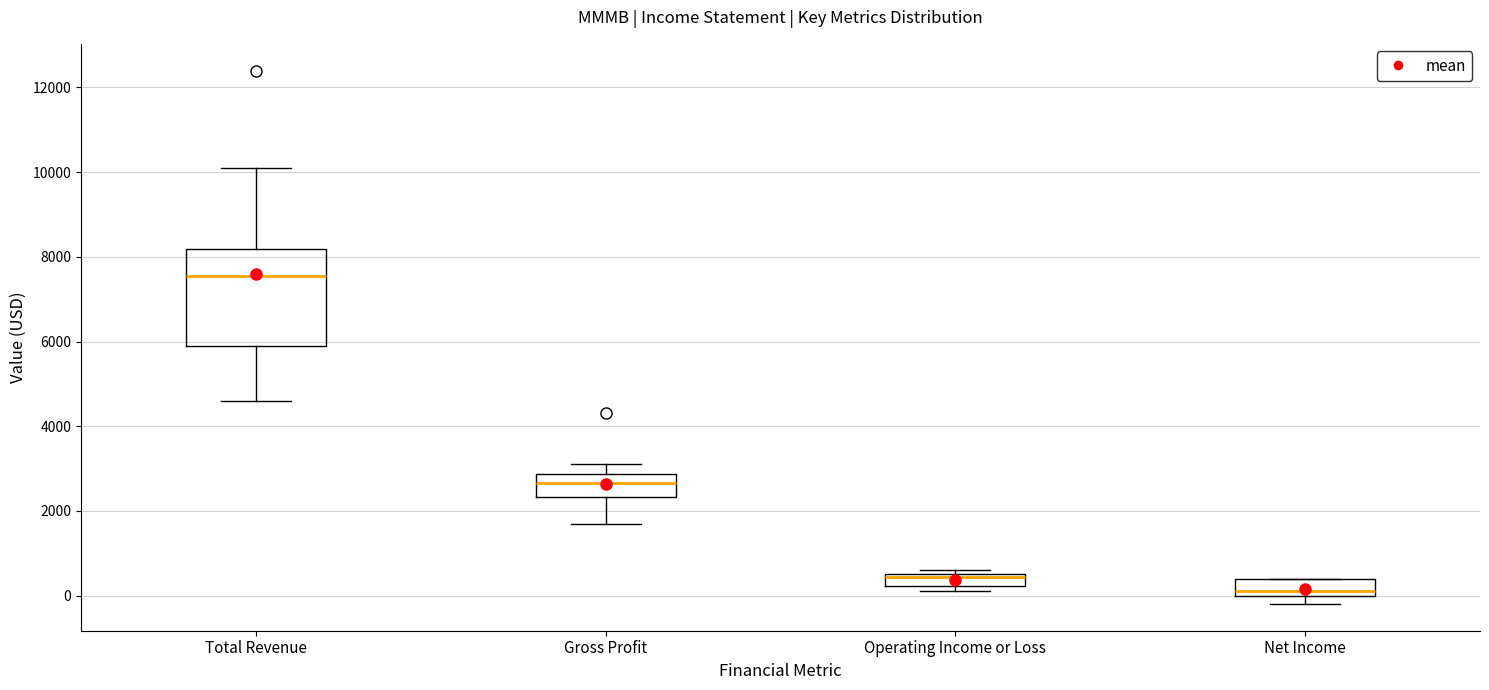

Where is the lower edge of the box for Operating Income or Loss on the y-axis? The values are not printed on the chart, so give them approximately, as read against the axis.

200